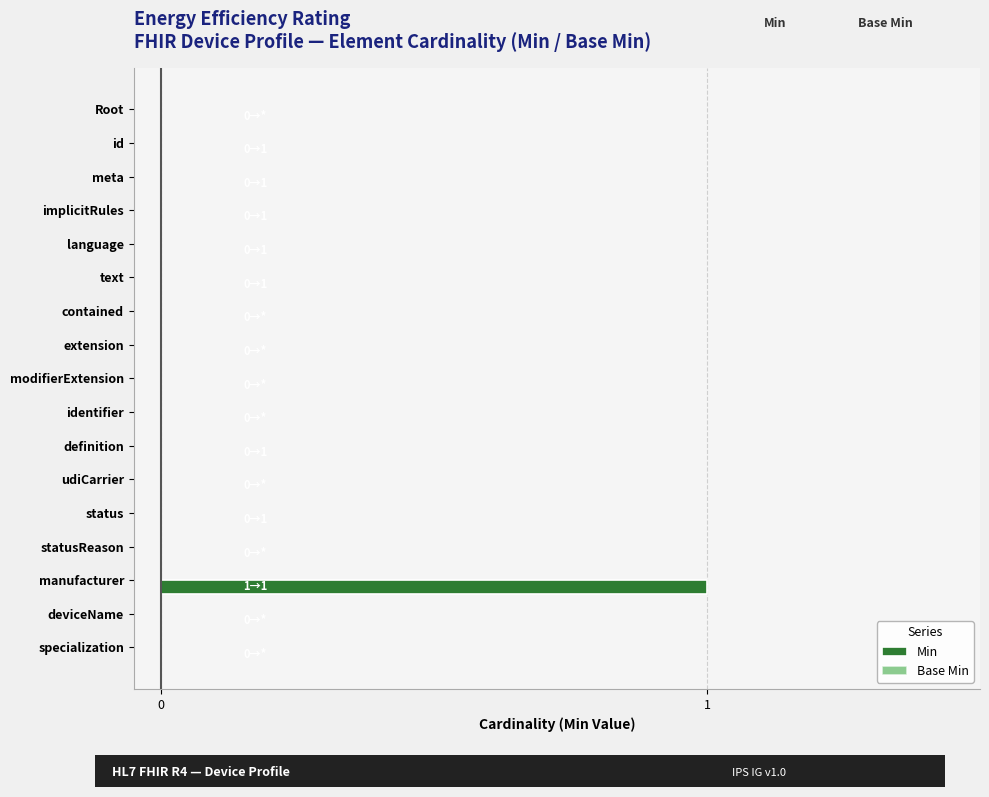

At which category does the chart reach its peak across all series?

manufacturer